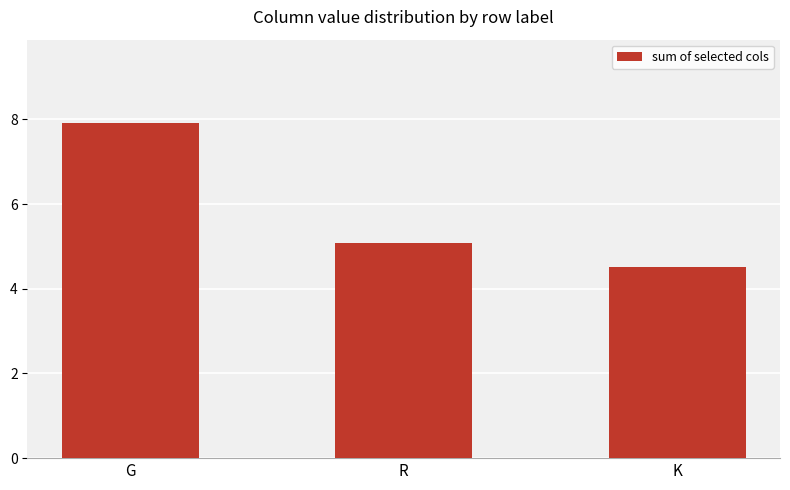

Are the bars horizontal?

No